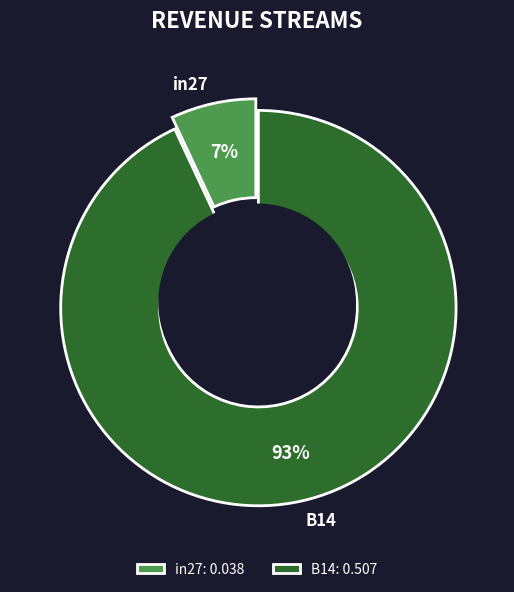

Is it true that in27 is 7% of the pie?

True